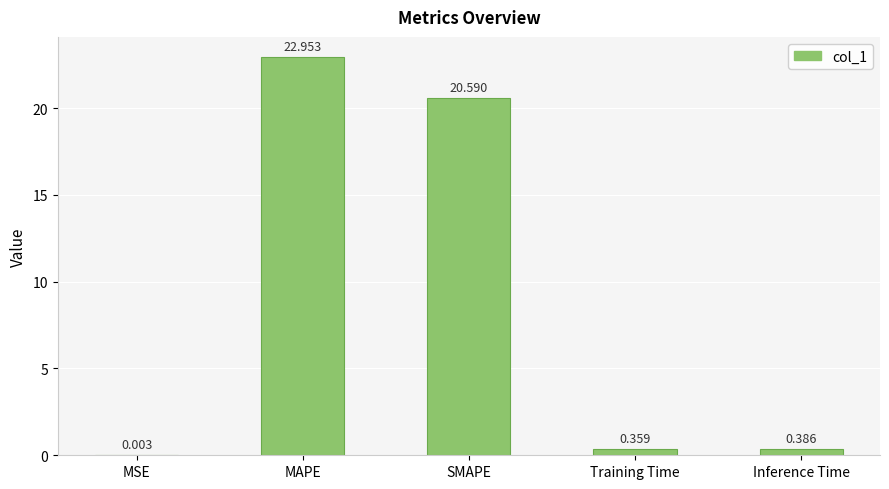

What is the greatest value displayed?

23.0